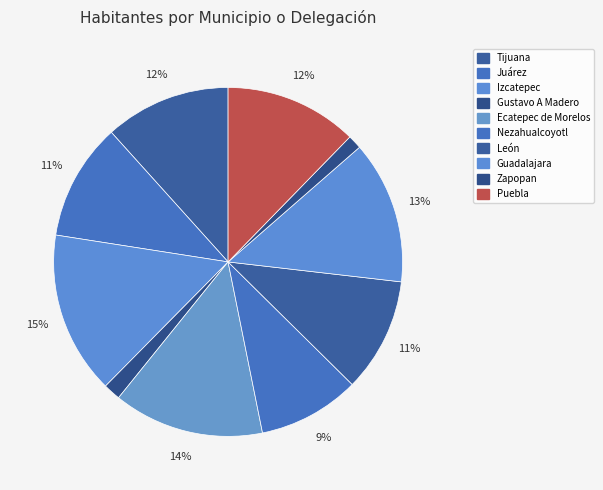

Is it true that Gustavo A Madero is 2% of the pie?

True